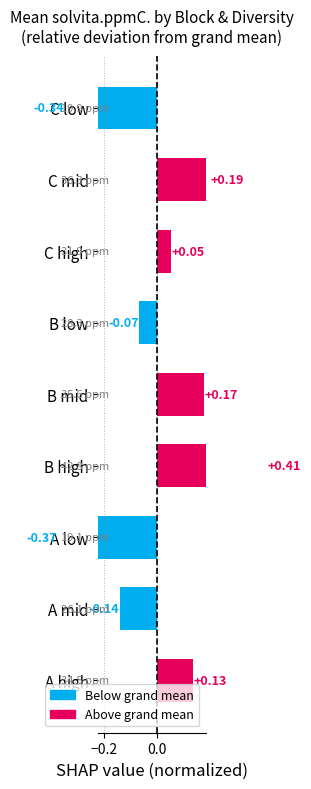

Count the number of categories in the chart.

9